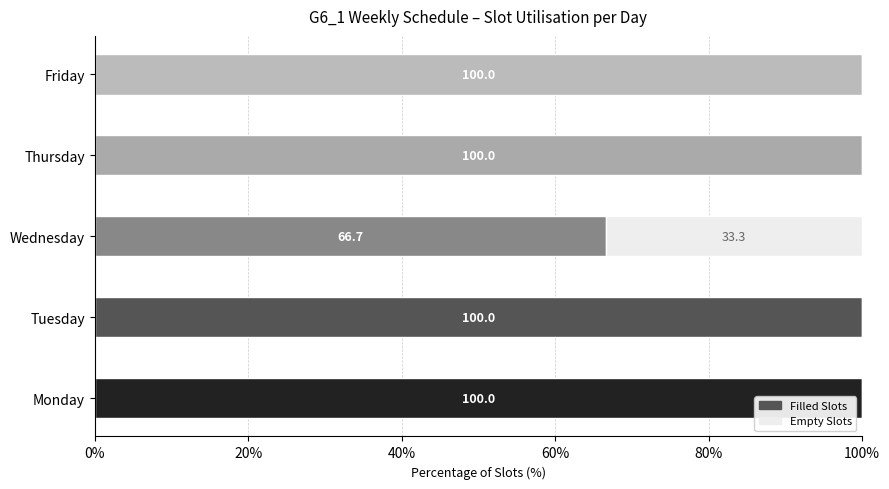

Count the number of categories in the chart.

5